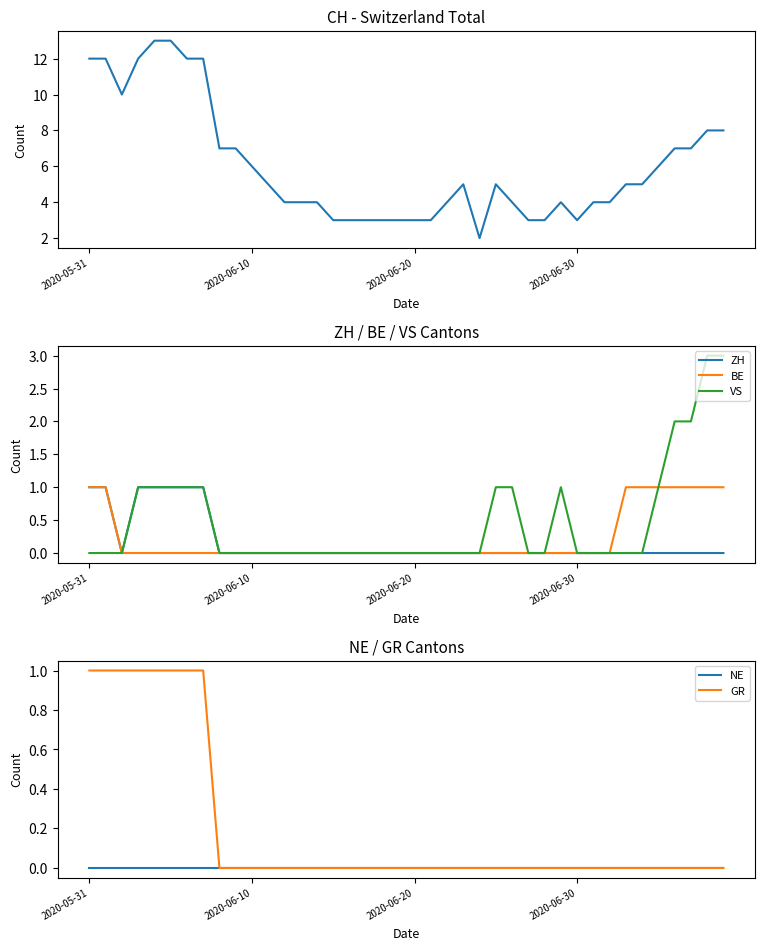

True or false: ZH and CH intersect in this chart.

False